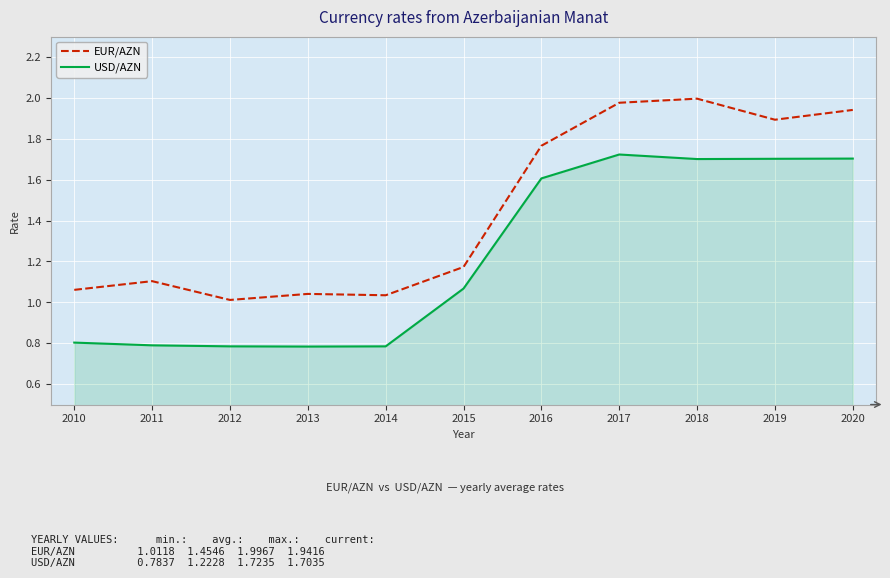

The value of EUR/AZN at 2012 is 1.0. True or false?

True